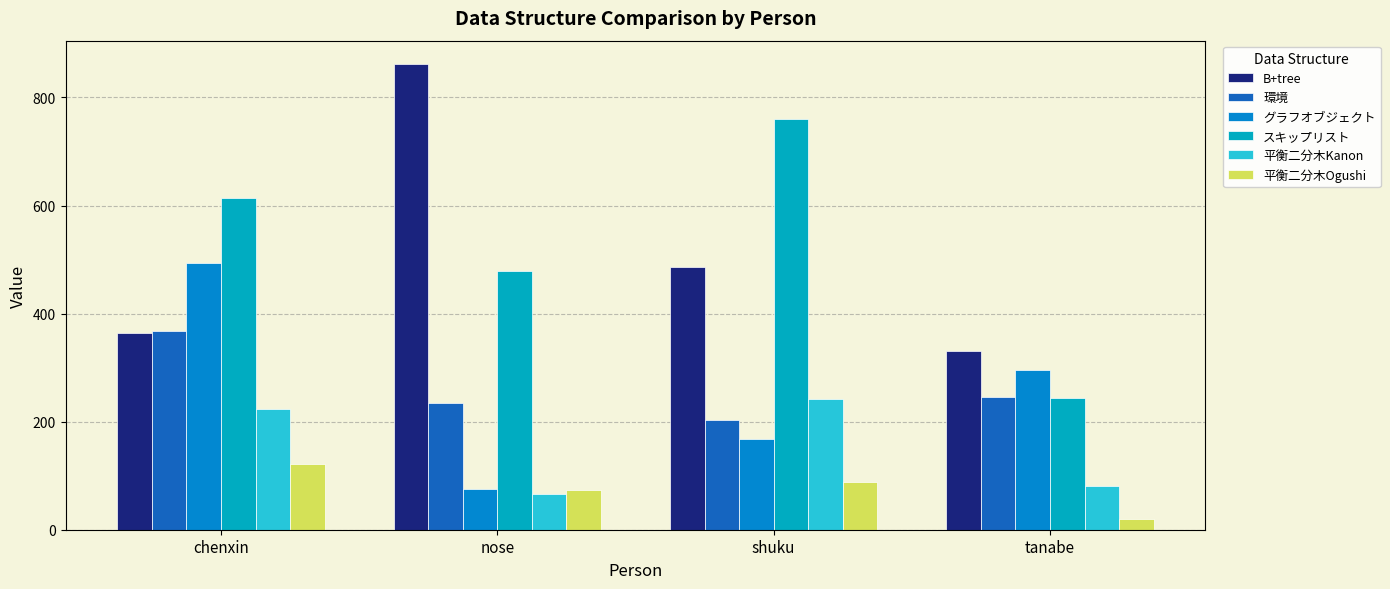

What is the total value across all series at chenxin?

2184